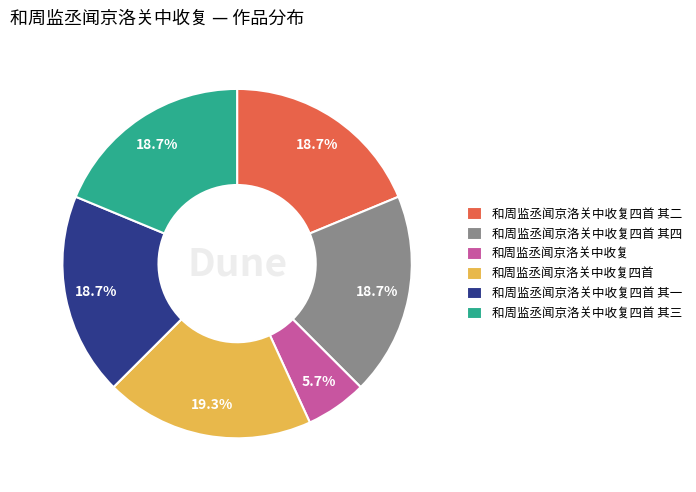

True or false: 和周监丞闻京洛关中收复四首 其四 accounts for 19% of the total.

True